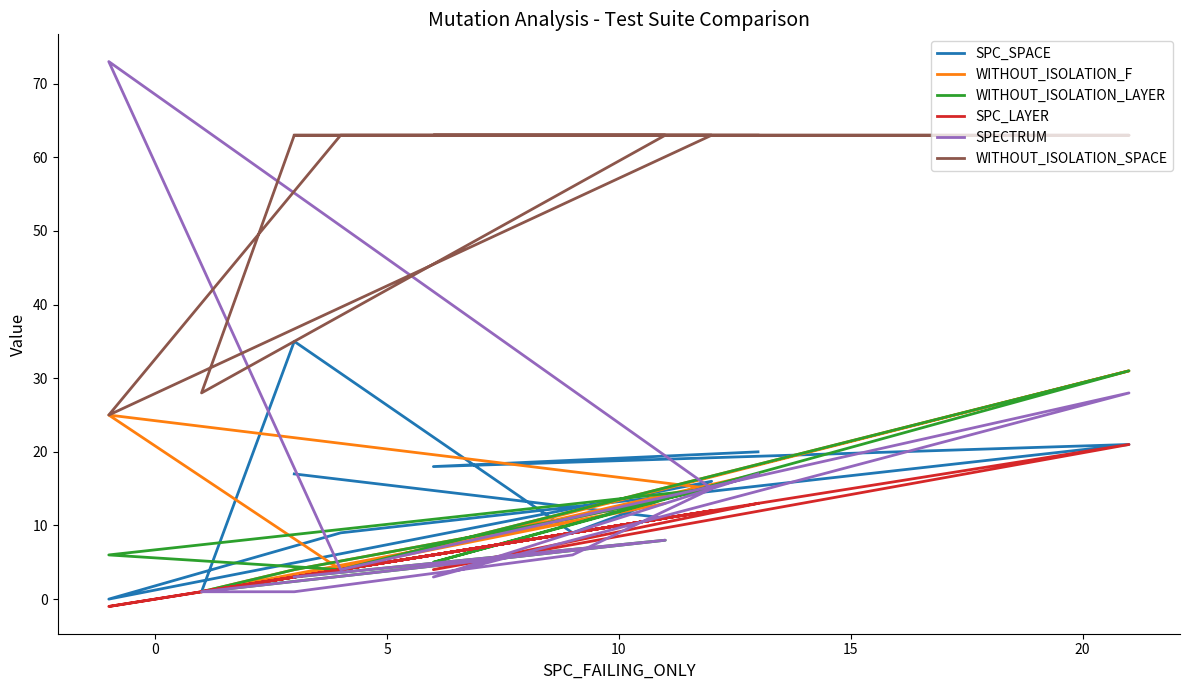

Rank the series at 10 from lowest to highest value.

SPECTRUM, SPC_LAYER, WITHOUT_ISOLATION_F, WITHOUT_ISOLATION_LAYER, SPC_SPACE, WITHOUT_ISOLATION_SPACE